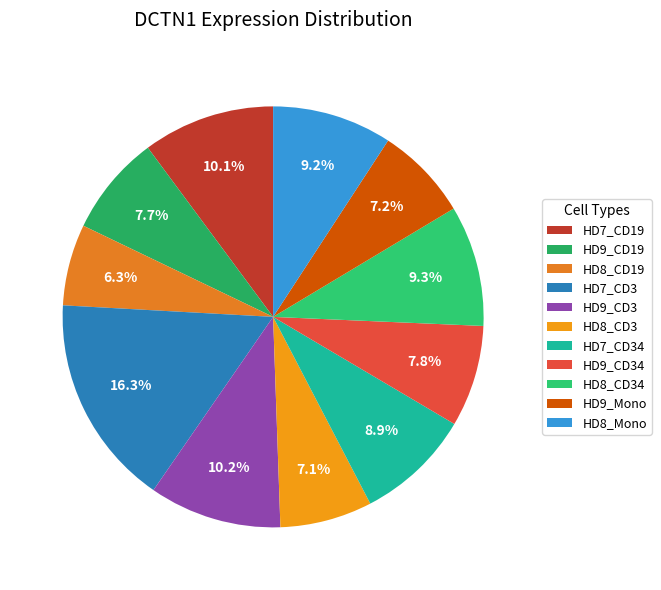

To the nearest percent, what percentage of the pie is HD9_CD19?

8%